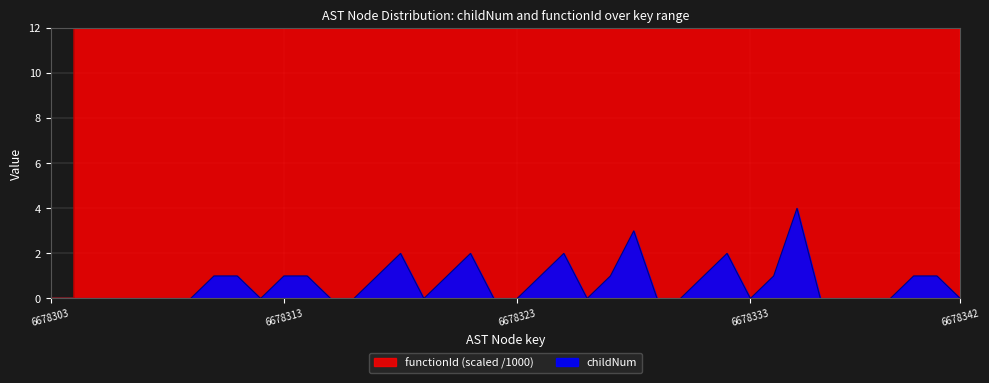

What value does the functionId series have at 6678326?

6678.3